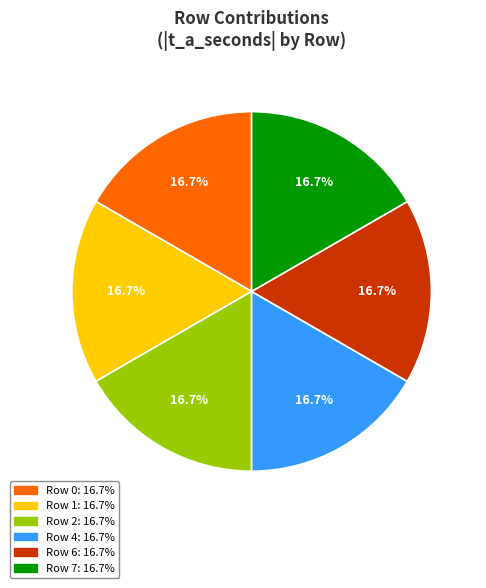

To the nearest percent, what is the average slice percentage?

17%